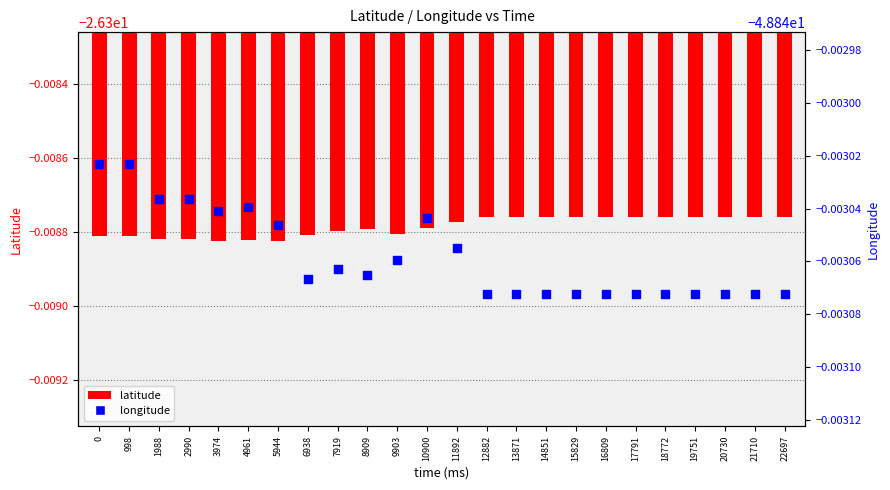

What is the total value across all series at 20730?

-75.2